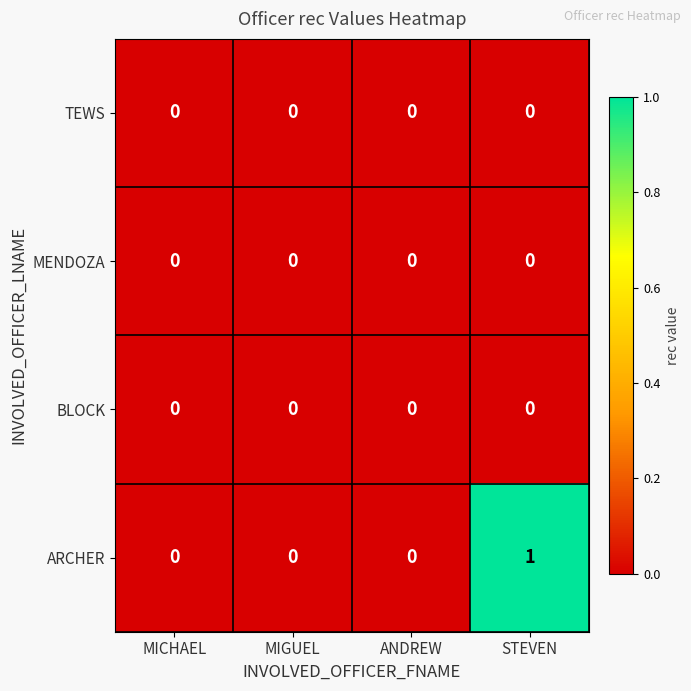

What is the greatest value displayed?

1